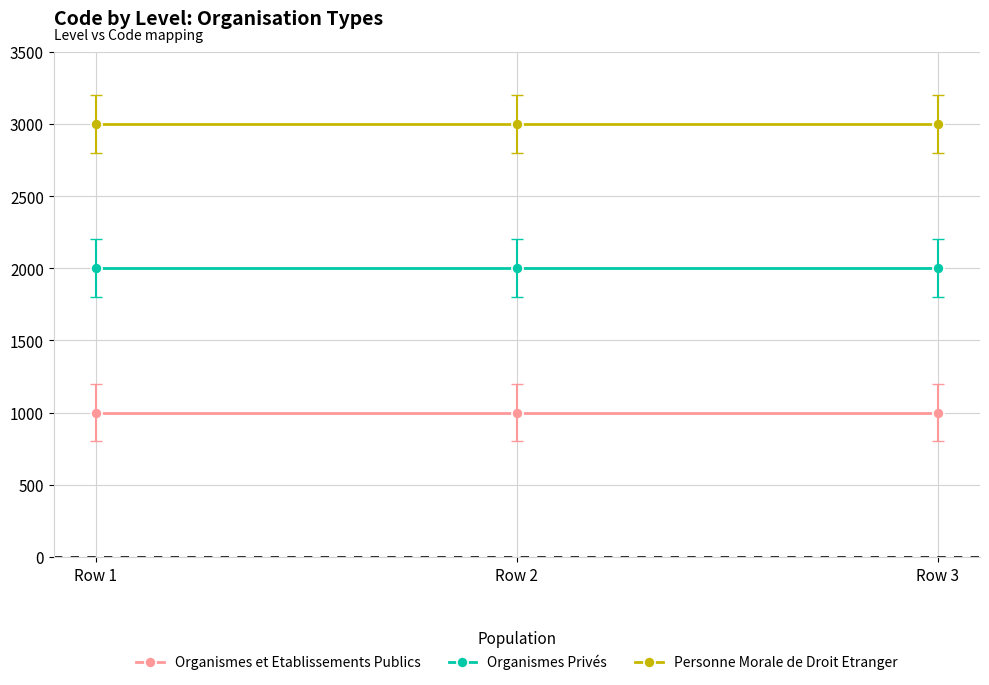

The value of Personne Morale de Droit Etranger at Row 1 is 795. True or false?

False